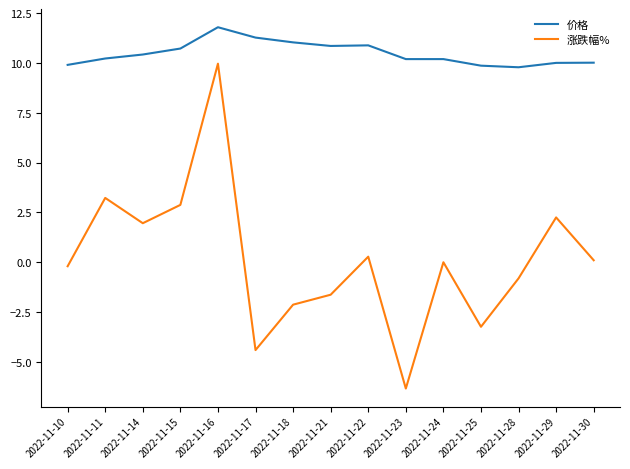

What is the total value across all series at 2022-11-10?

9.7